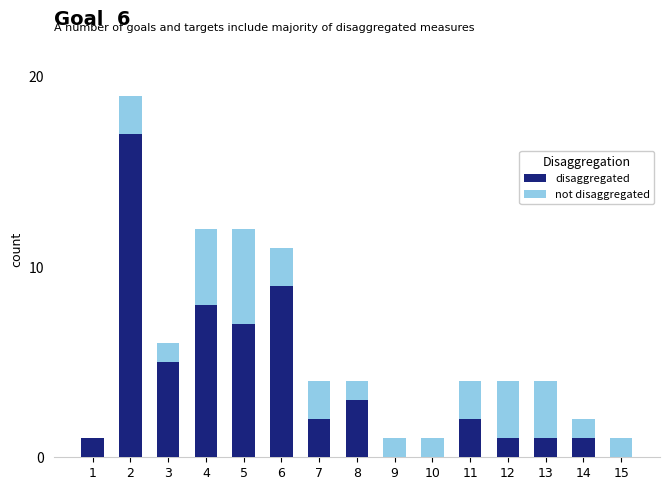

The value of disaggregated at 15 is -7. True or false?

False